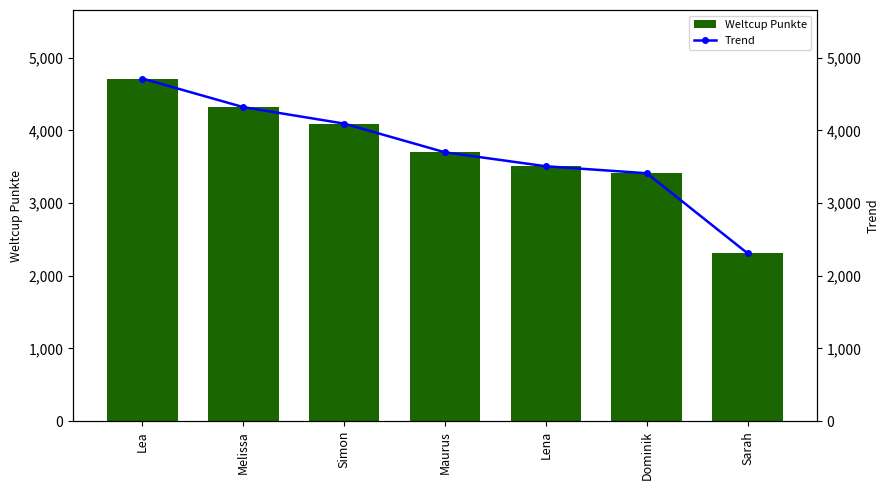

Reading left to right, transcribe all the data shown in this chart.

Weltcup Punkte: 4713	4320	4093	3698	3506	3410	2307
Trend: 4713	4320	4093	3698	3506	3410	2307